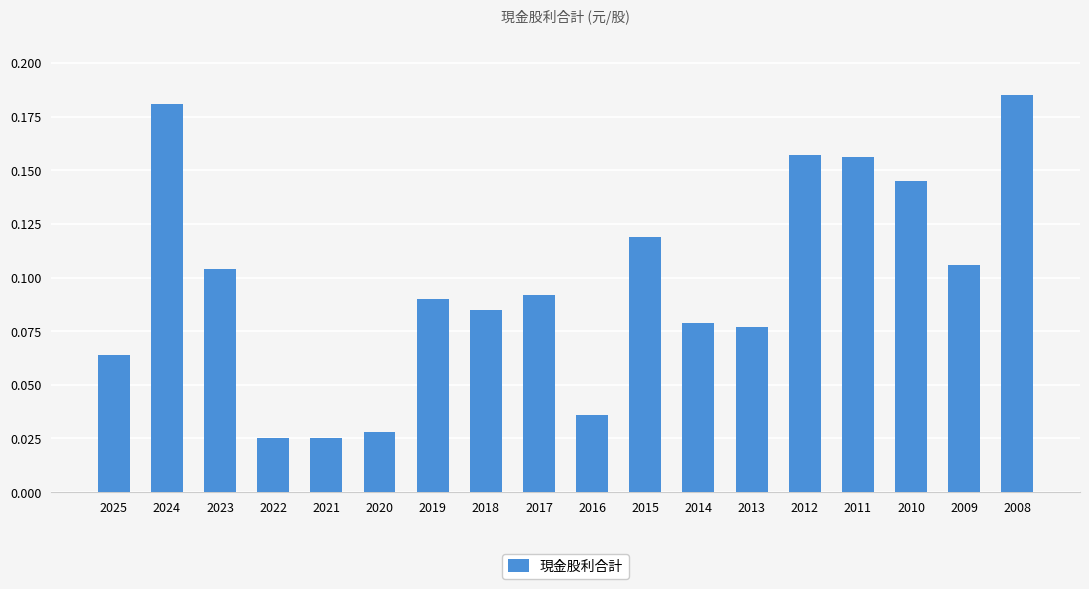

Which has a higher value, 2014 or 2024?

2024